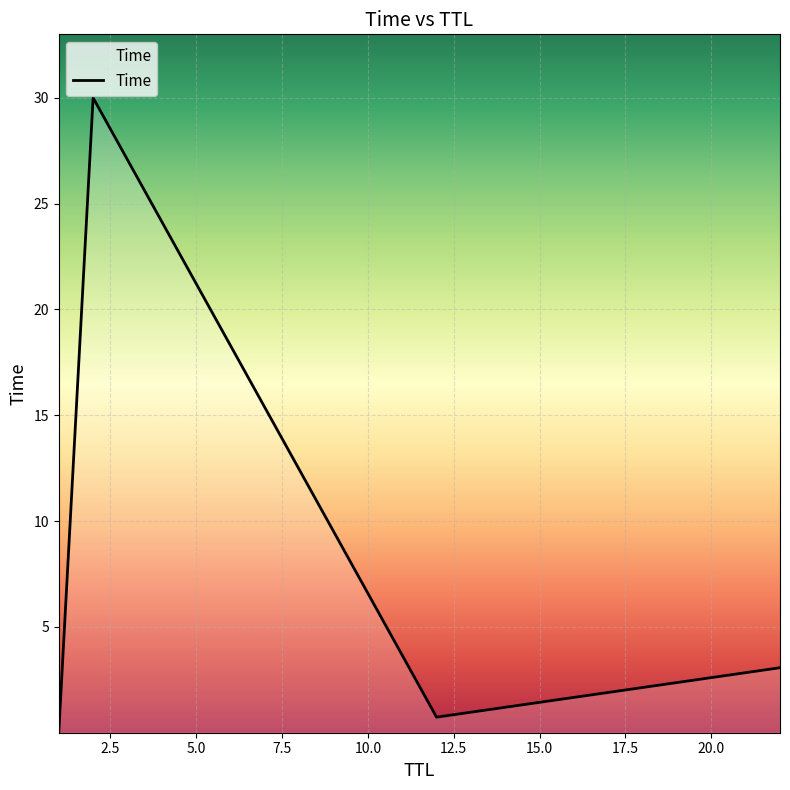

What is the greatest value displayed?

30.0